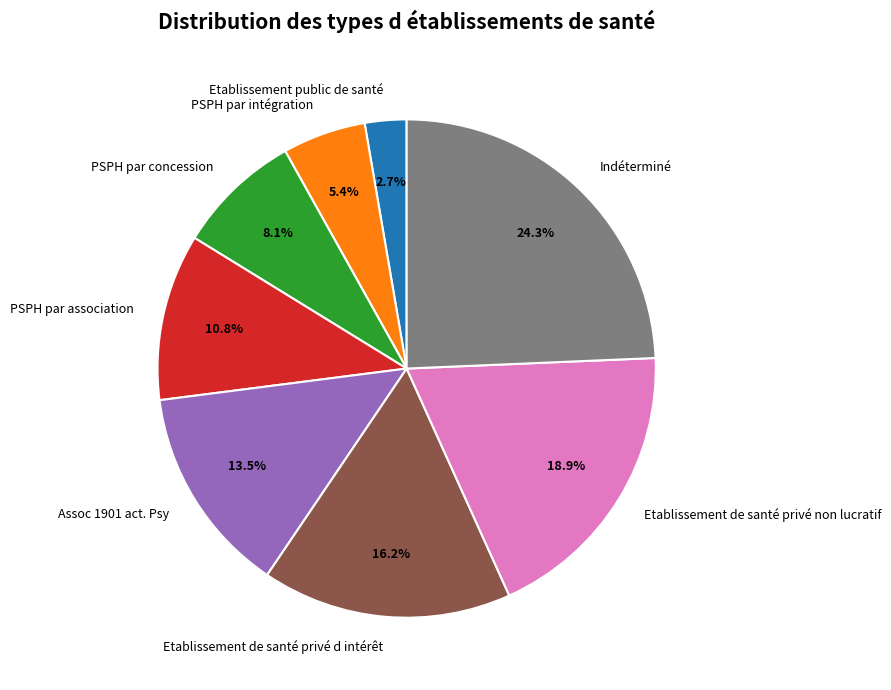

Does any single category account for the majority?

No